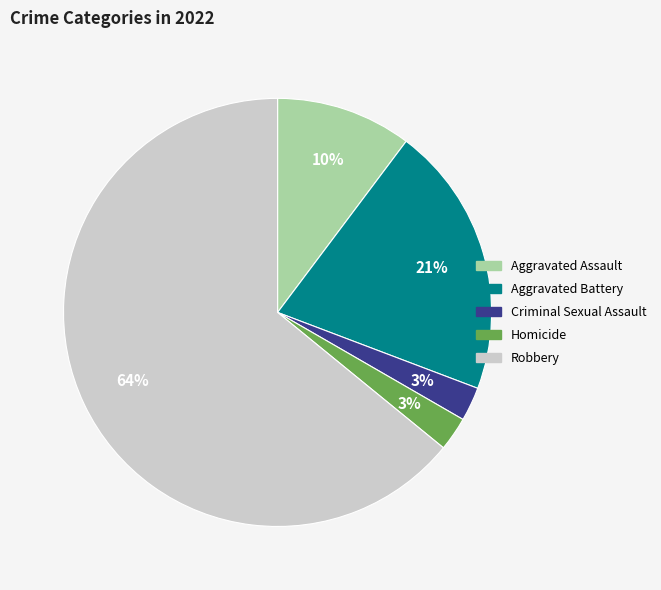

To the nearest percent, what is the average slice percentage?

20%